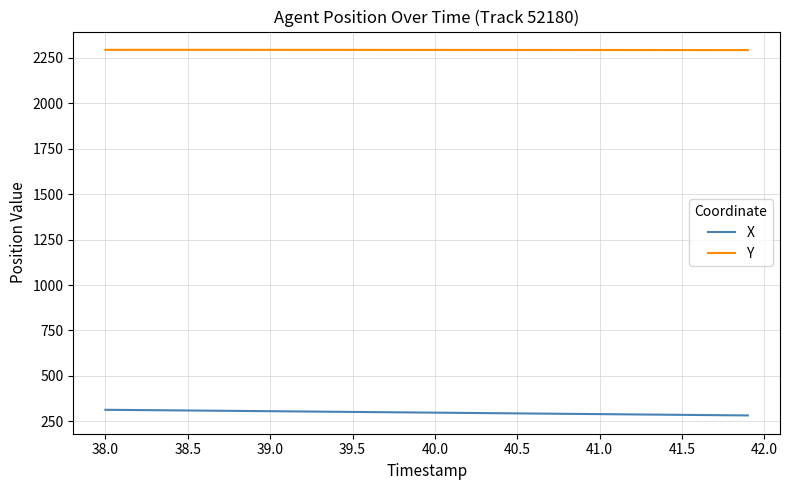

Which series has the largest total across all categories?

Y